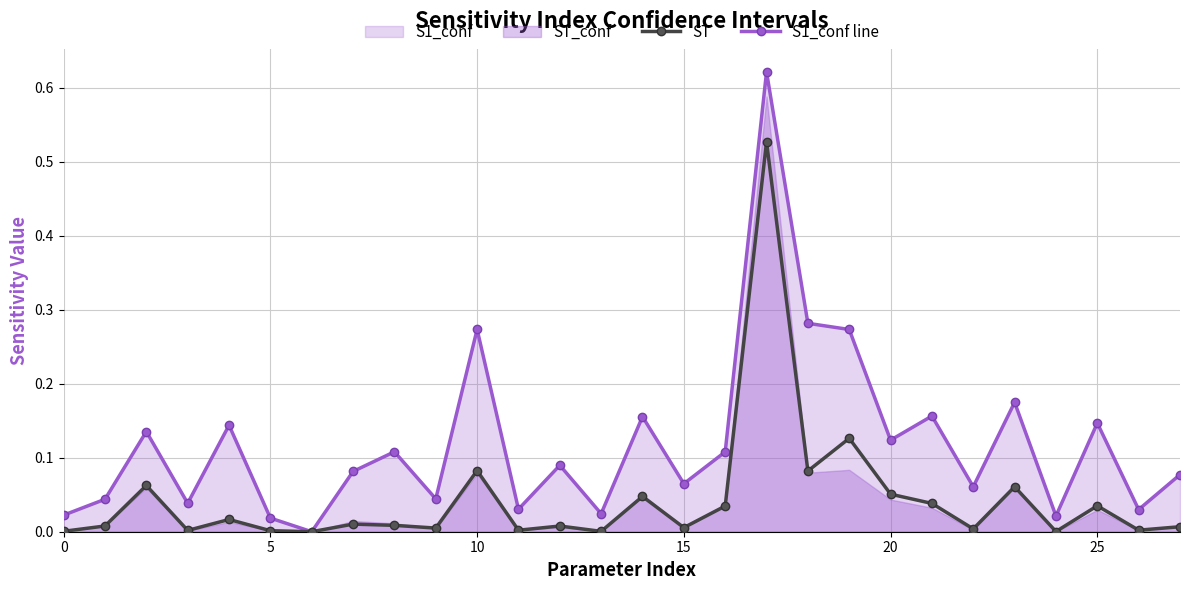

True or false: S1_conf line has more than 1 points higher than both neighbors.

True